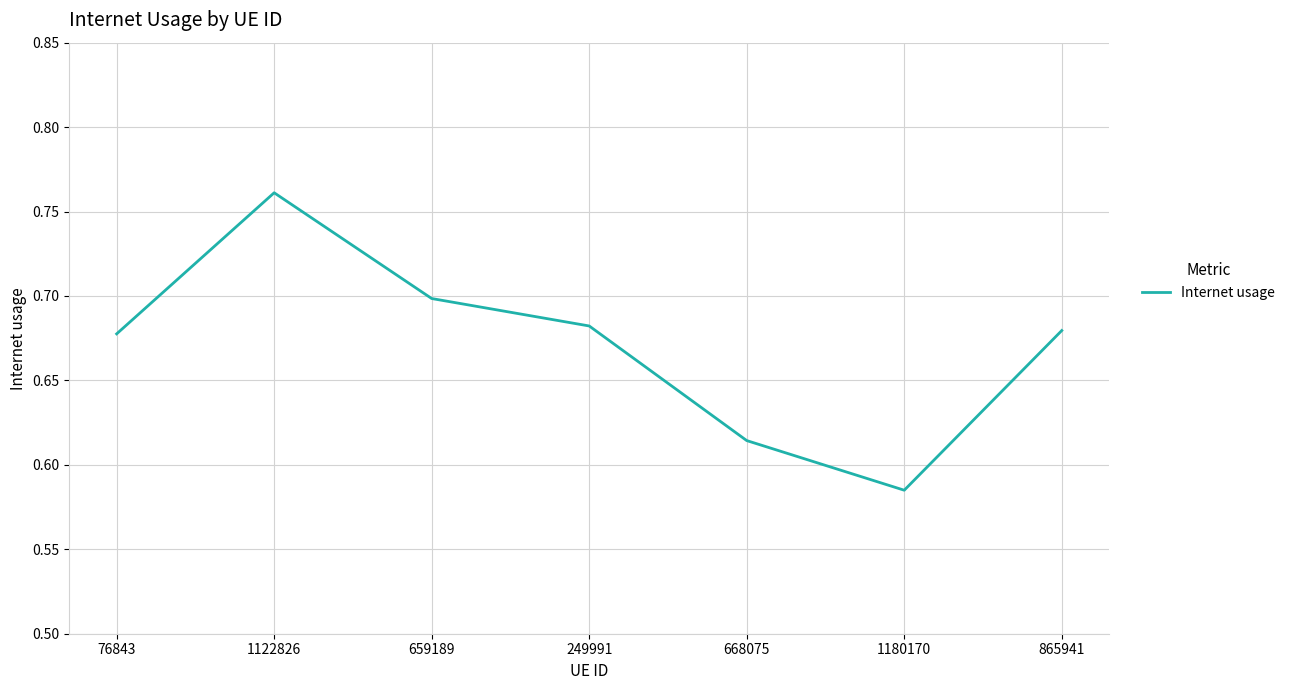

What is the difference between the values at 668075 and 76843?

0.1